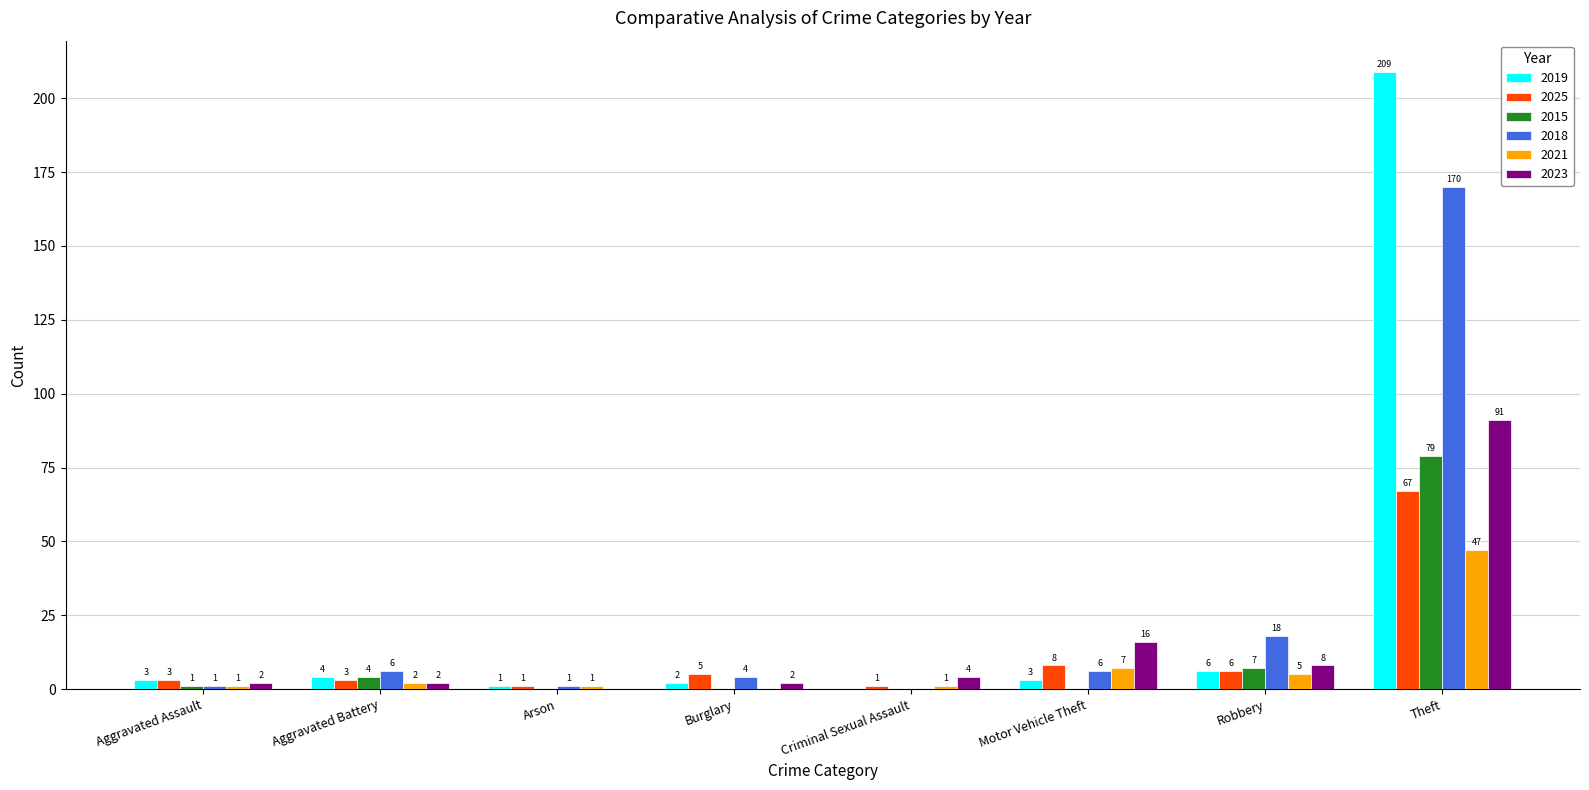

What is the difference between the 2023 values at Criminal Sexual Assault and Aggravated Assault?

2